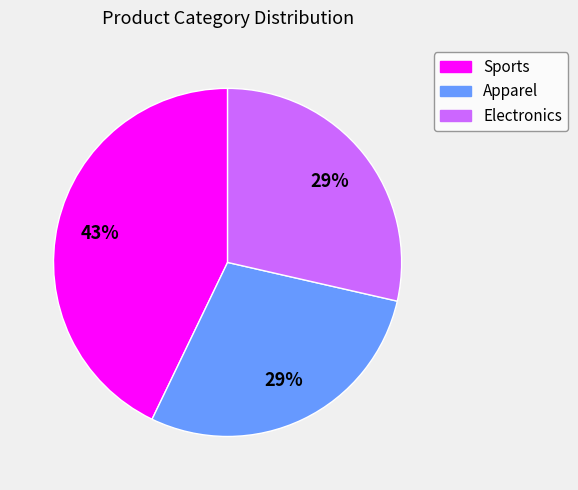

How many slices are in this pie chart?

3